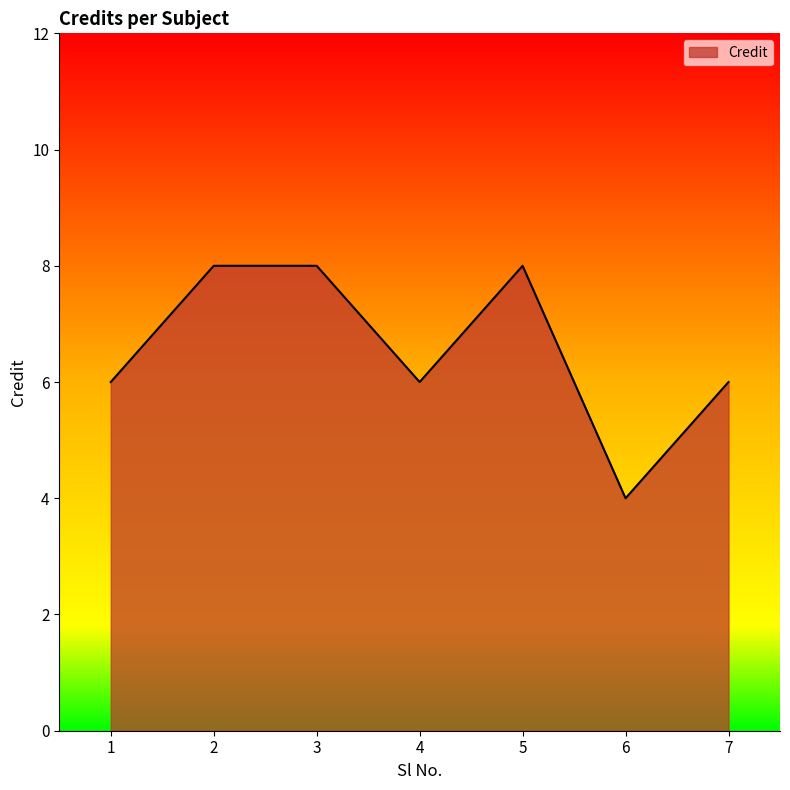

Read the value at 3.

8